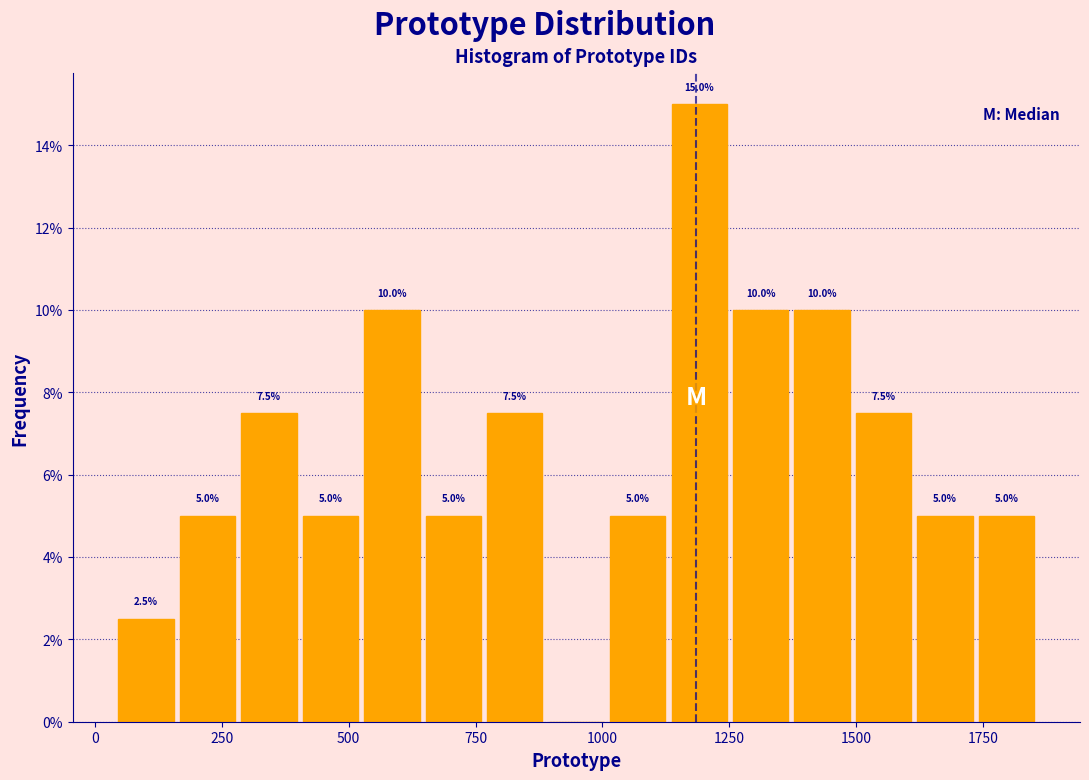

Around what value on the x-axis is the tallest bar? Give the approximate position of its centre, as read against the axis.

1200